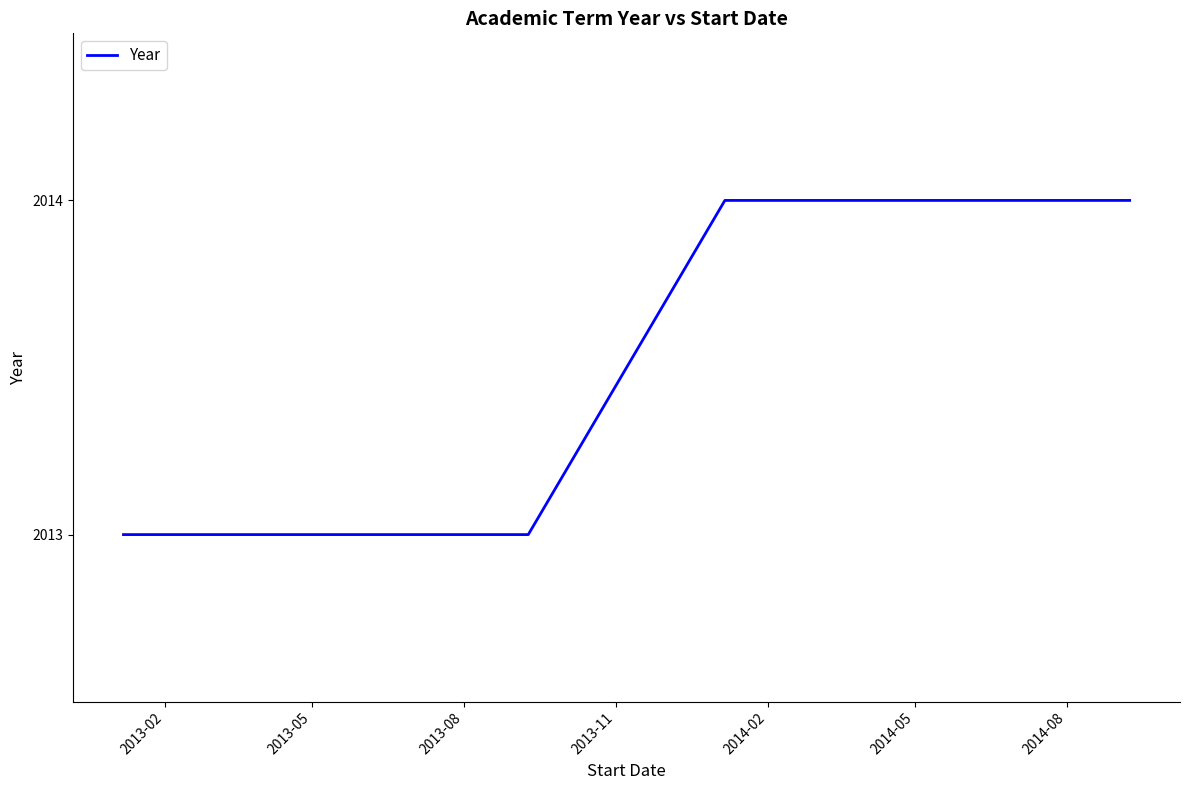

What is the value of the 2nd point from the left?

2013